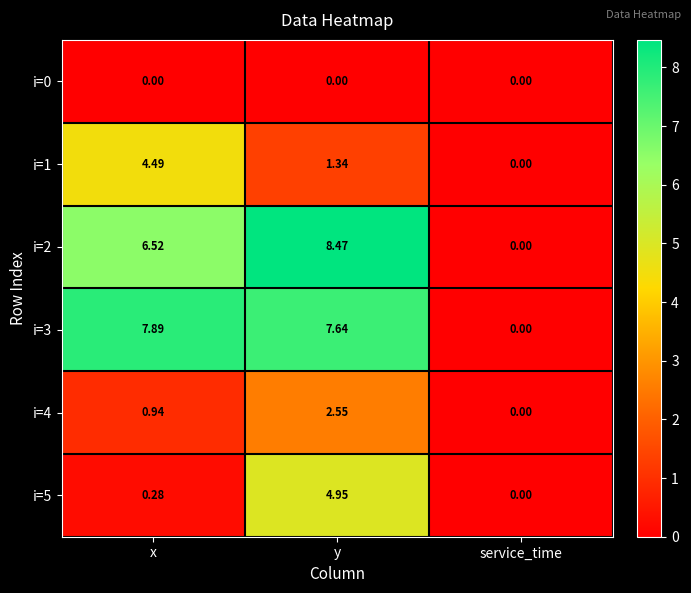

At which label does i=2 reach its peak?

y